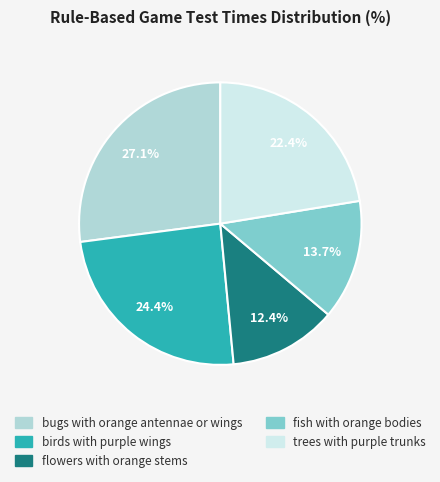

Is there any slice that represents more than half of the pie?

No